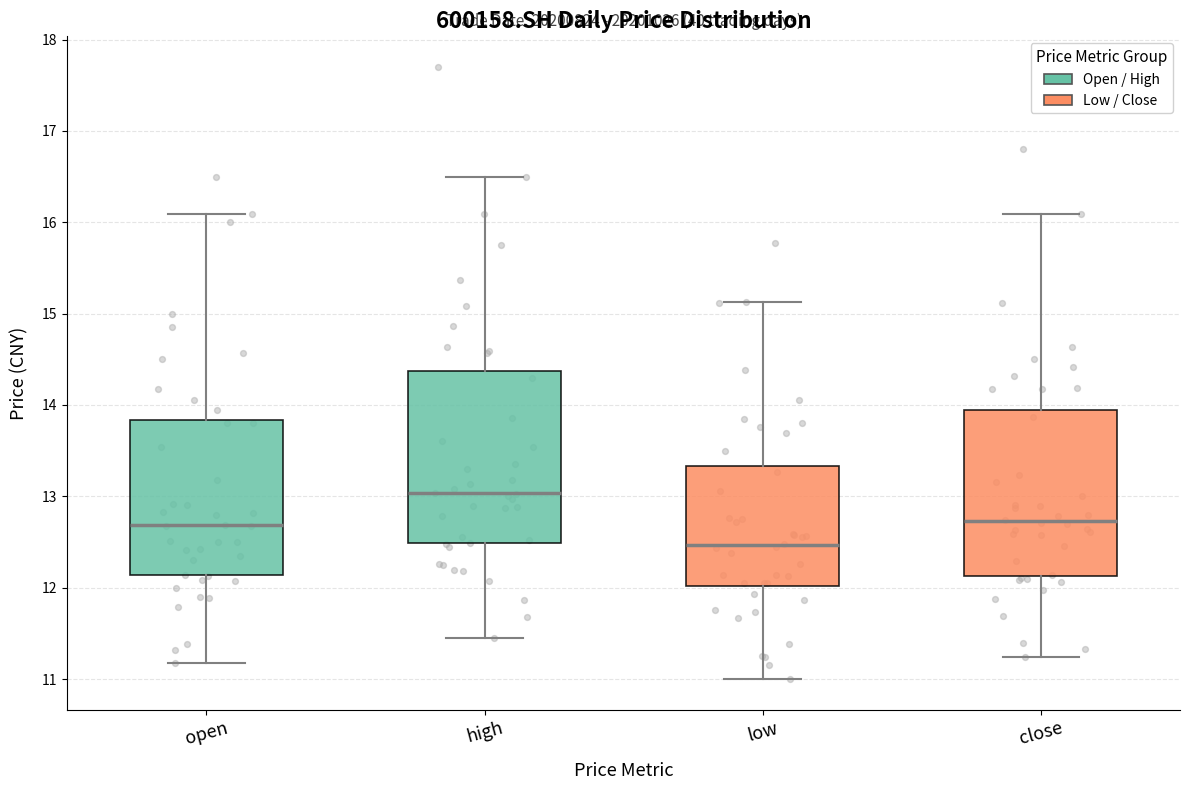

Which box has the lowest median line?

low